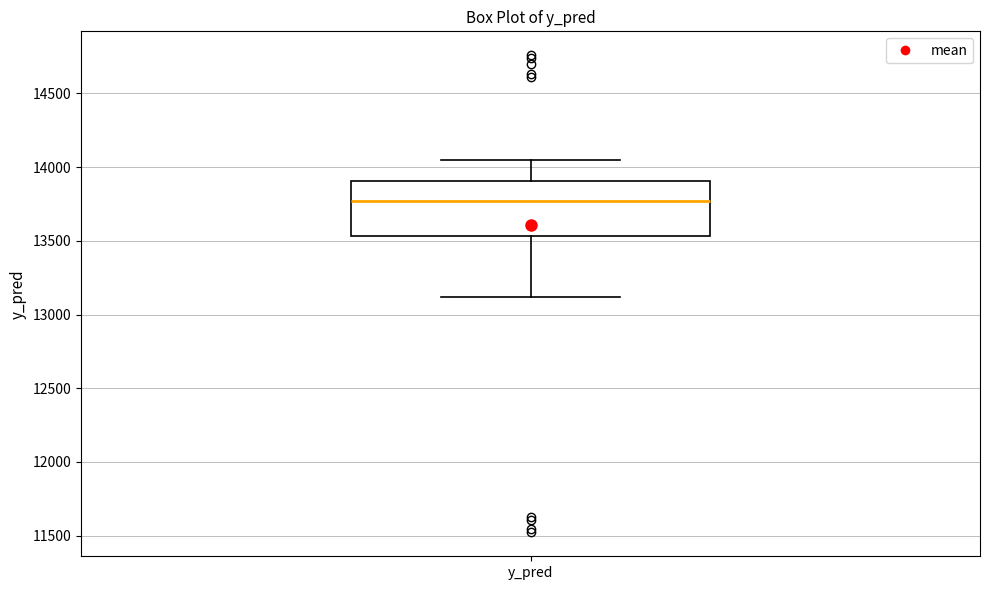

Where does the upper whisker of the box for y_pred end on the y-axis? The values are not printed on the chart, so give them approximately, as read against the axis.

14050